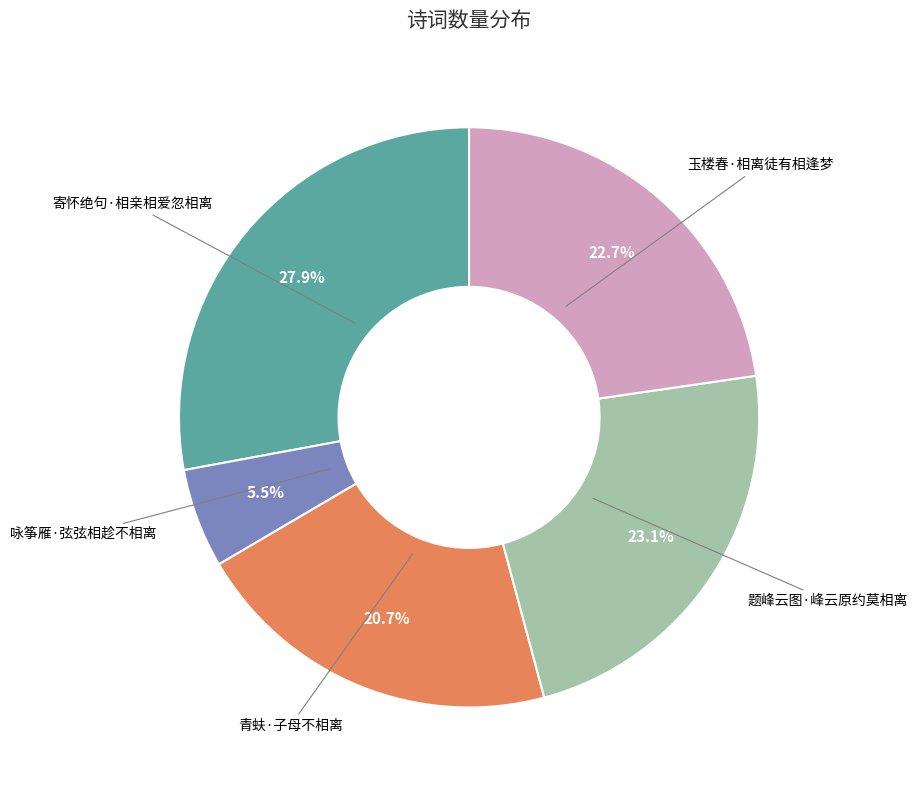

Does any single category account for the majority?

No